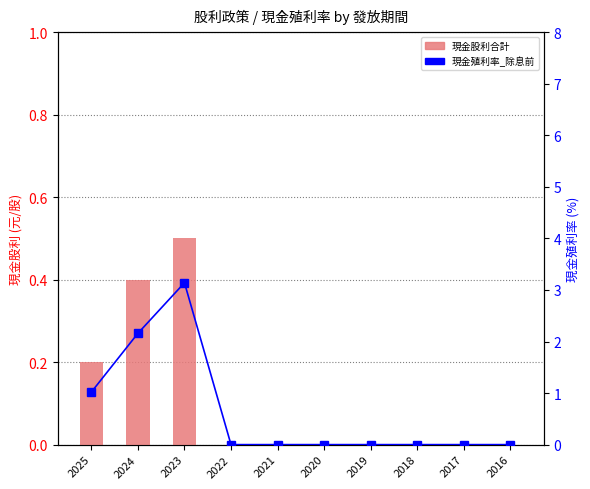

Count the number of categories in the chart.

10